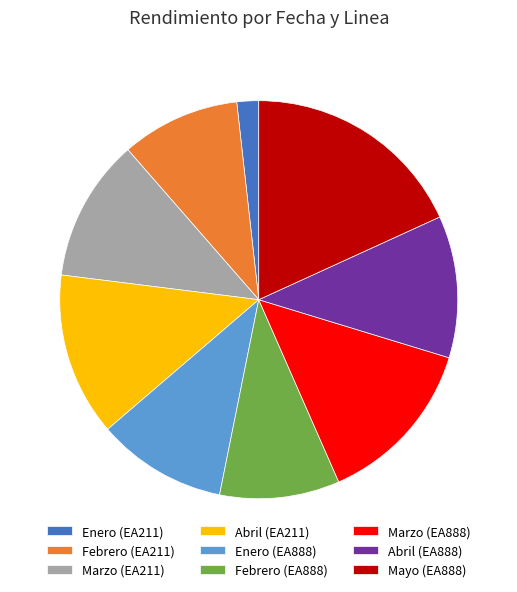

Which slice is the largest?

Mayo (EA888)